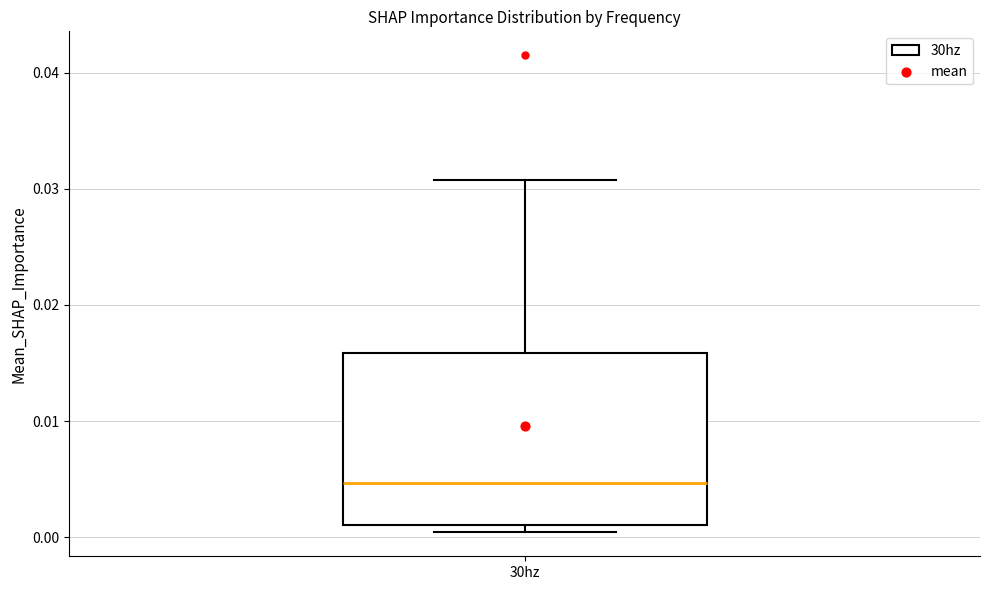

Read this box plot against the y-axis: the position of the median line, the range covered by the box, and the ends of both whiskers. The values are not printed on the chart, so give them approximately, as read against the axis.

median 0.005, box 0.001 to 0.016, whiskers 0.000 to 0.031